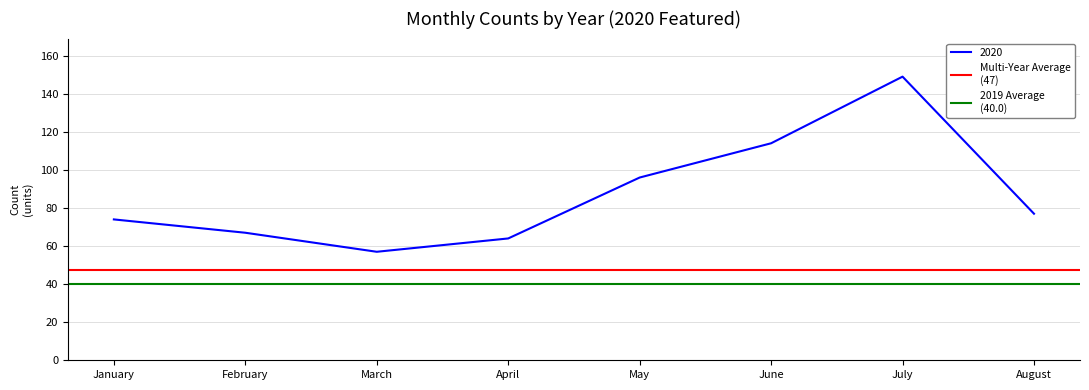

Is it true that 2020 equals 57 at March?

True